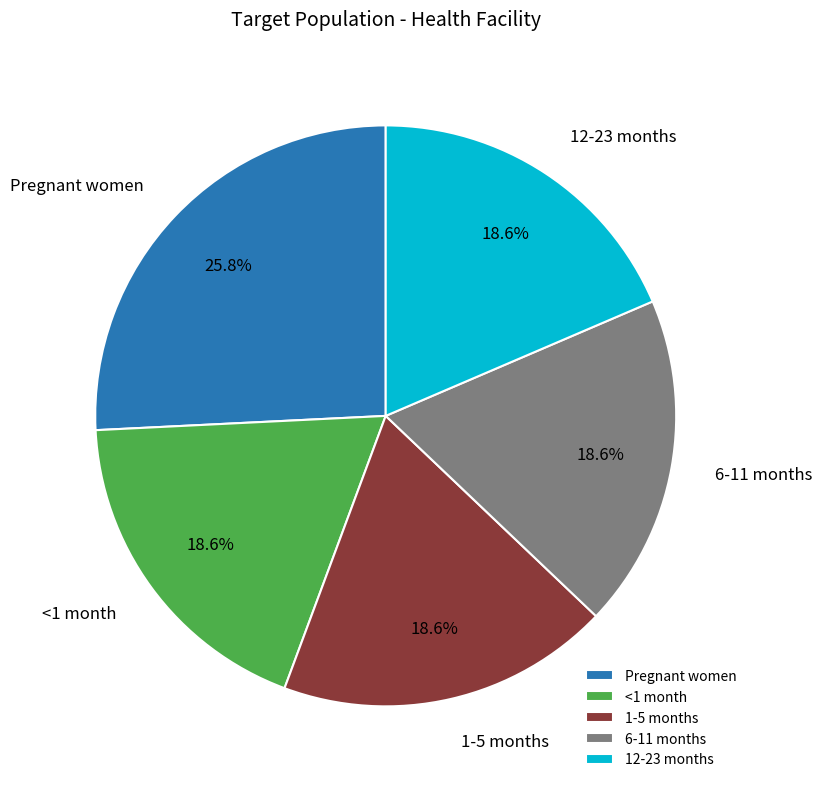

What is the total percentage of Pregnant women and 6-11 months?

44.3%